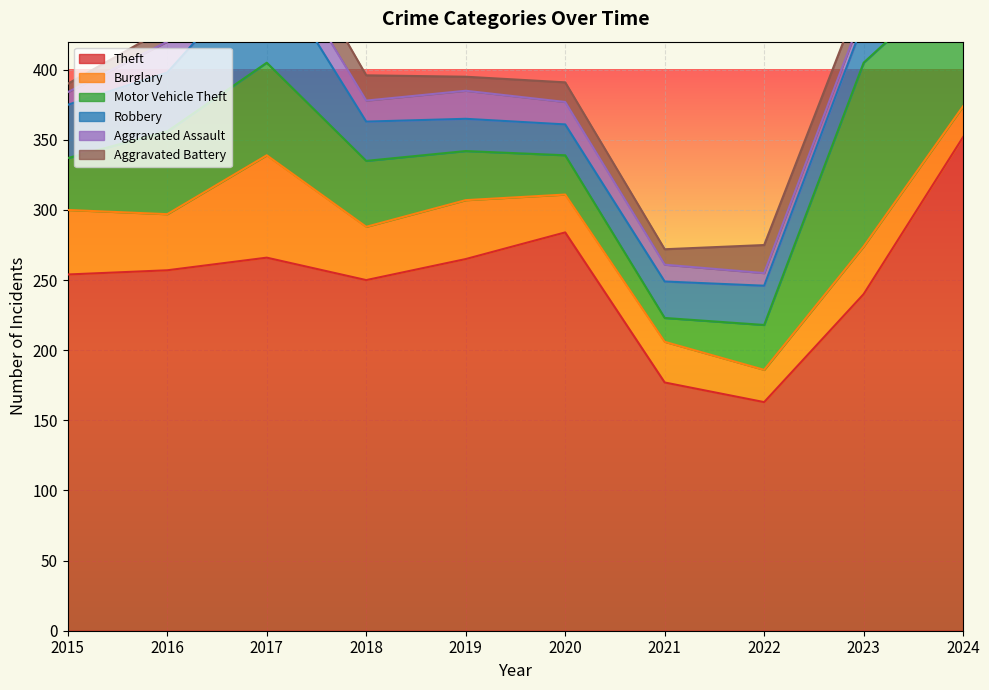

At which label is Robbery closest to 47?

2016